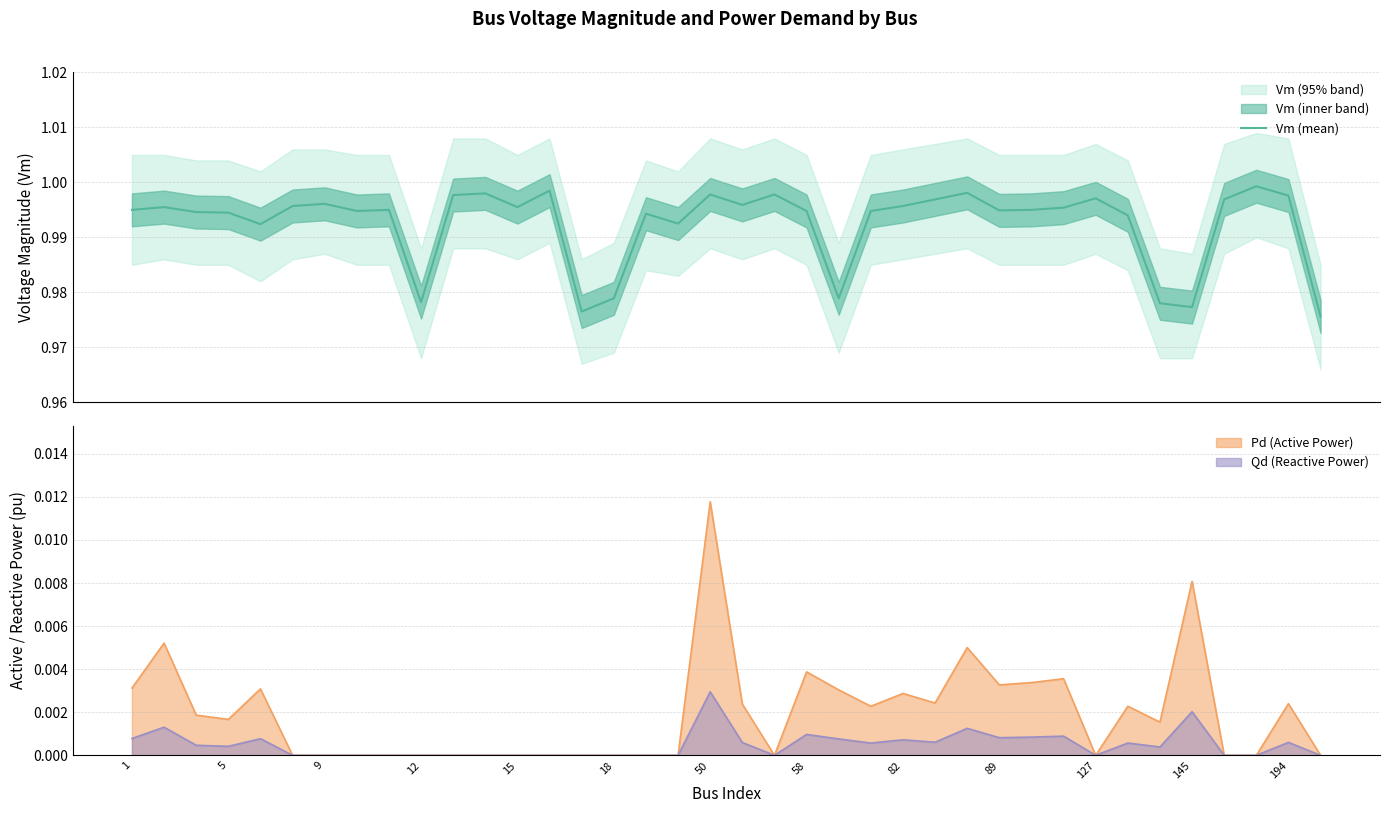

At which label is Vm (mean) closest to 0?

37